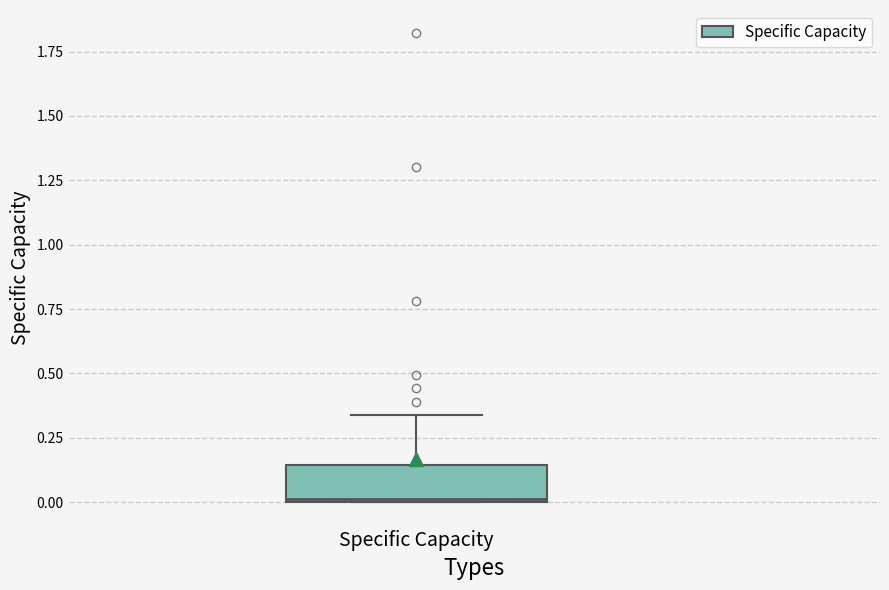

Where is the upper edge of the box for Specific Capacity on the y-axis? The values are not printed on the chart, so give them approximately, as read against the axis.

0.15